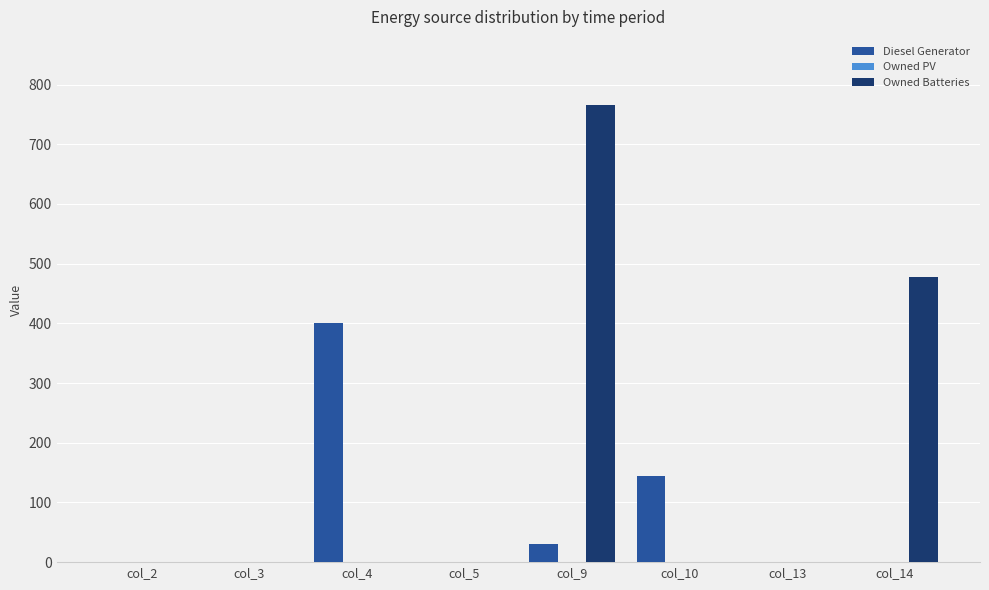

Reading left to right, transcribe all the data shown in this chart.

Diesel Generator: col_2=0	col_3=0	col_4=400	col_5=0	col_9=30	col_10=144	col_13=0	col_14=0
Owned Batteries: col_2=0	col_3=0	col_4=0	col_5=0	col_9=765	col_10=0	col_13=0	col_14=477